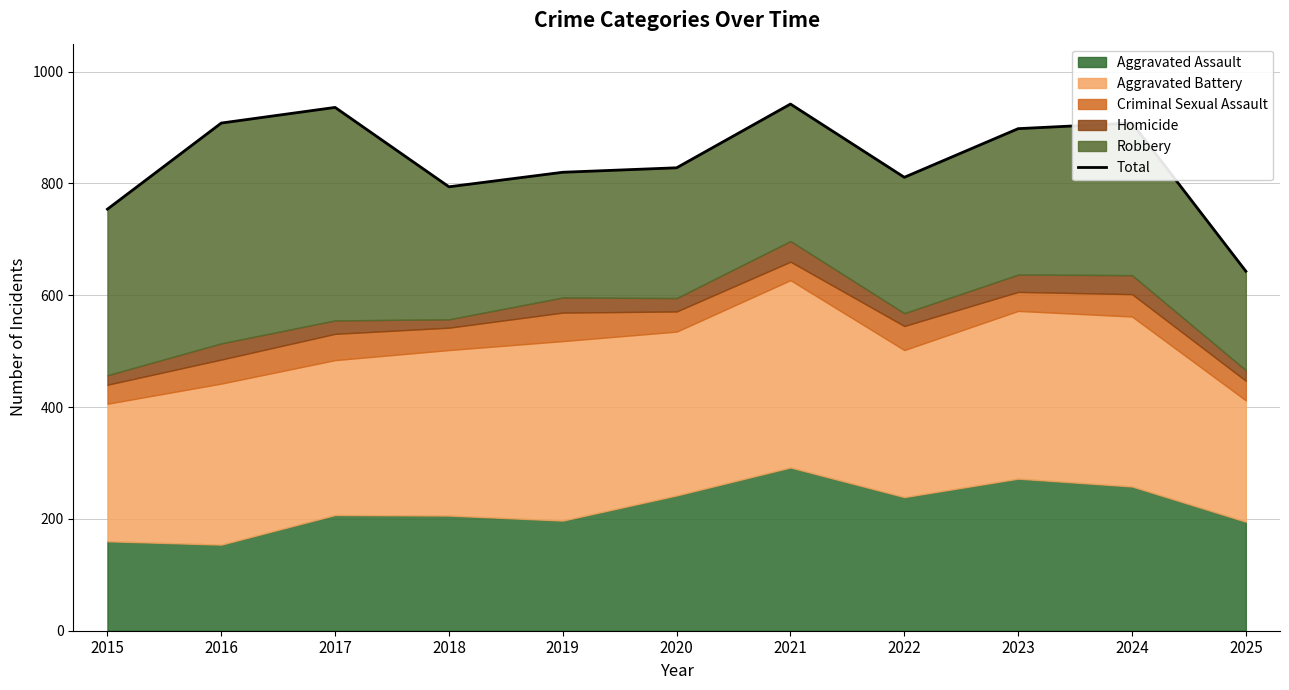

What is the difference between the values at 2022 and 2018?

17